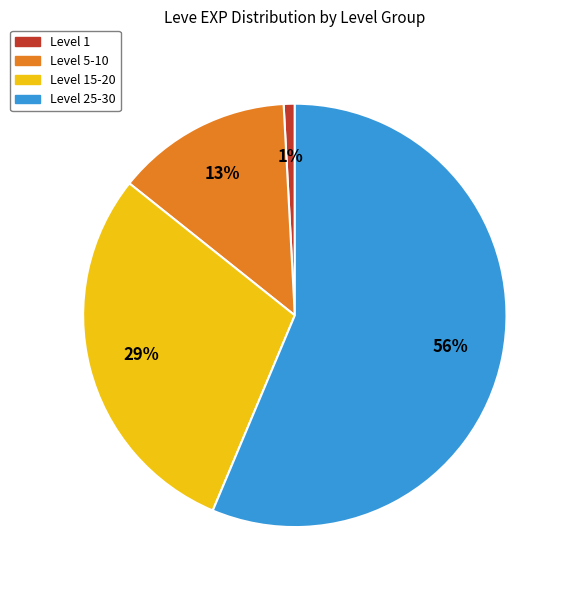

Does any single category account for the majority?

Yes